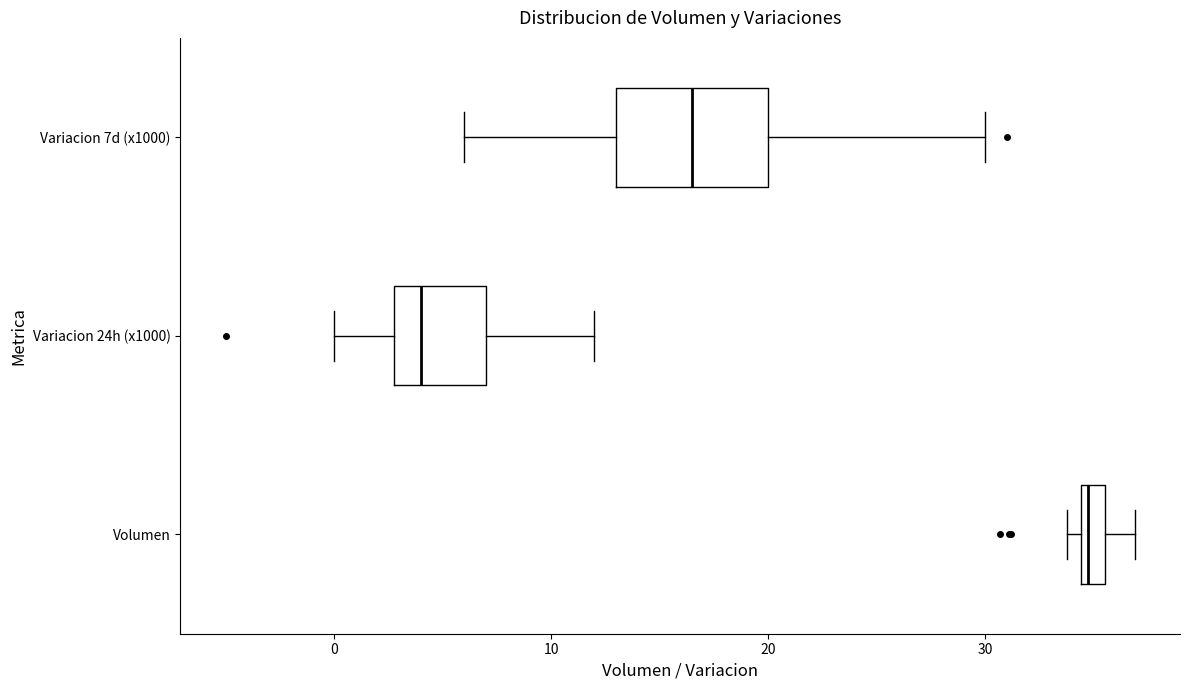

Comparing the boxes themselves (not the whiskers), which one is the widest?

Variacion 7d (x1000)